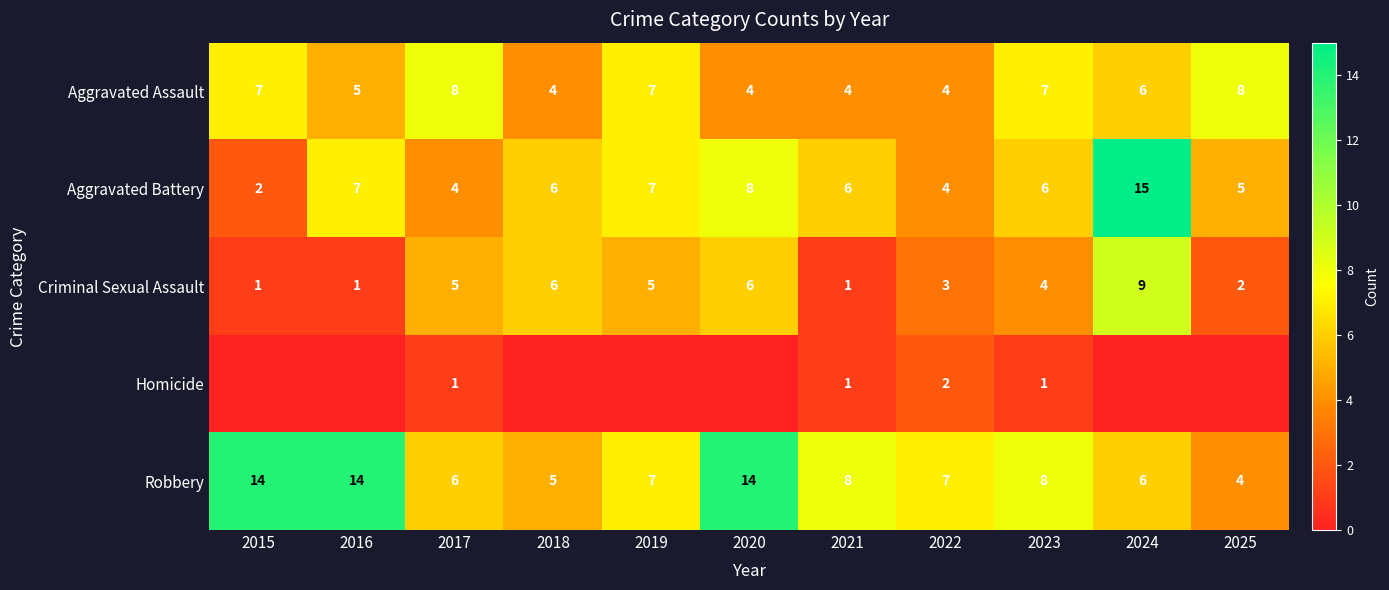

At which label does Criminal Sexual Assault reach its peak?

2024